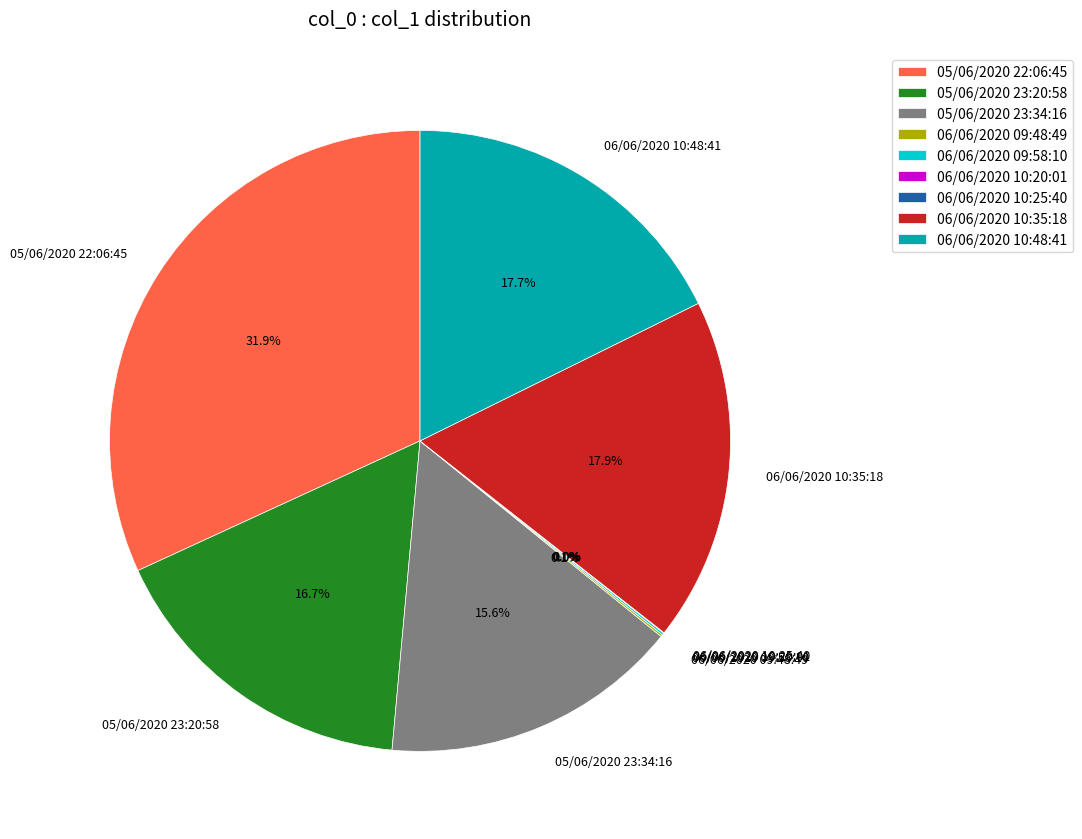

Which category has the biggest portion of the pie?

05/06/2020 22:06:45